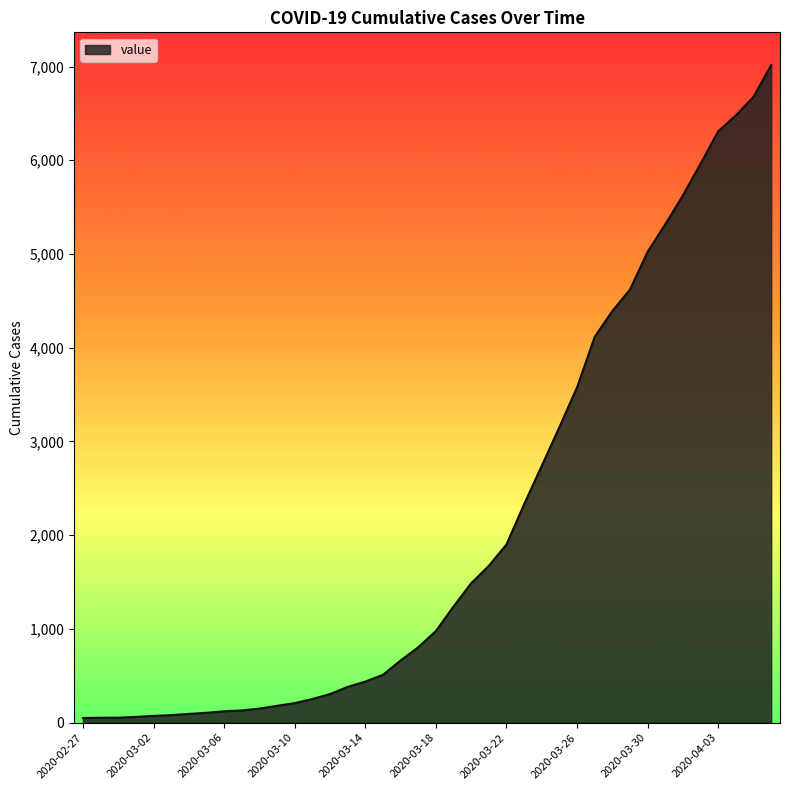

How many lines are shown in the chart?

1